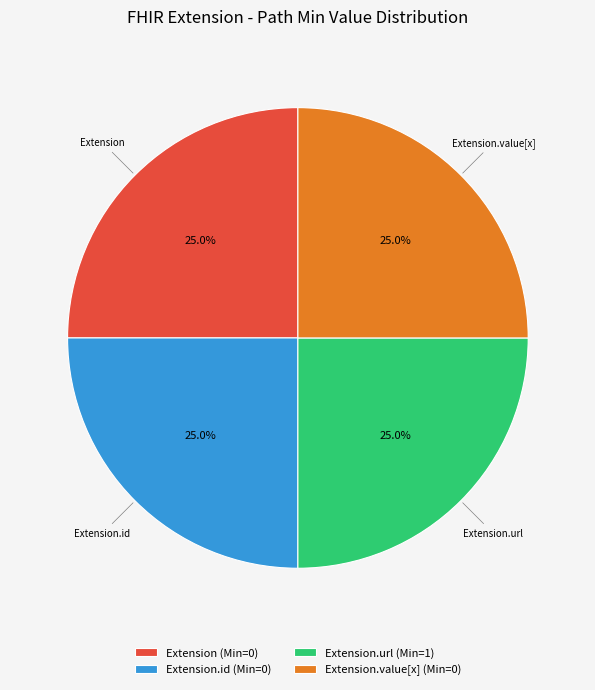

What is the total percentage of Extension.value[x] and Extension.url?

50.0%